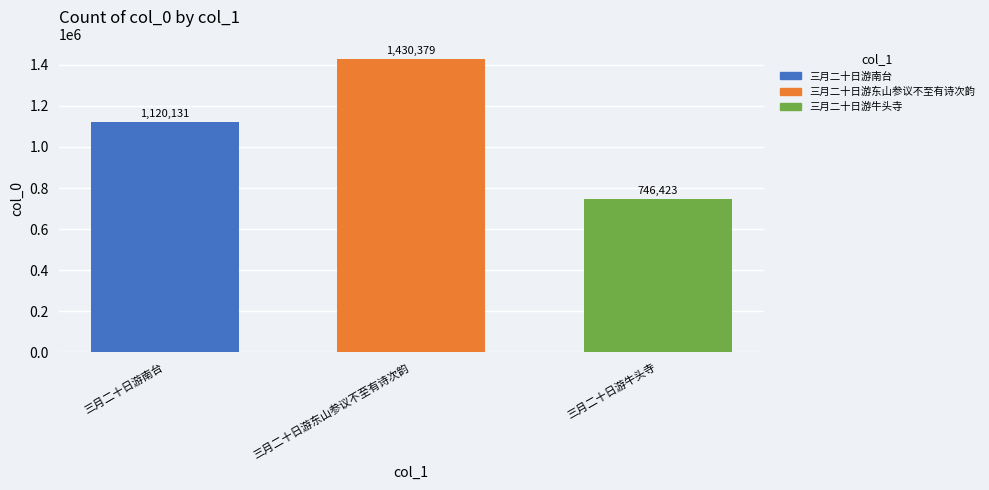

True or false: the data shows 1120131 at 三月二十日游南台.

True